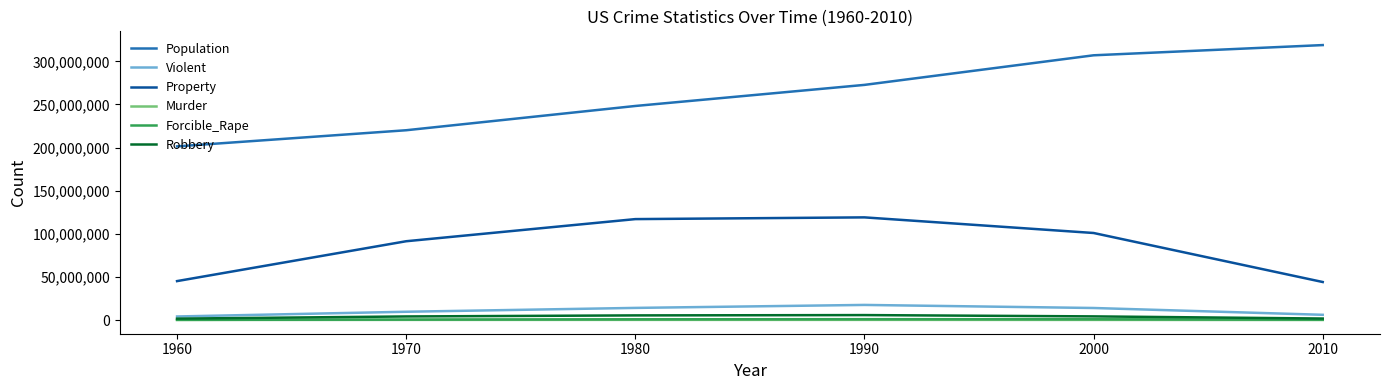

At how many categories does at least one series exceed 5644321?

6